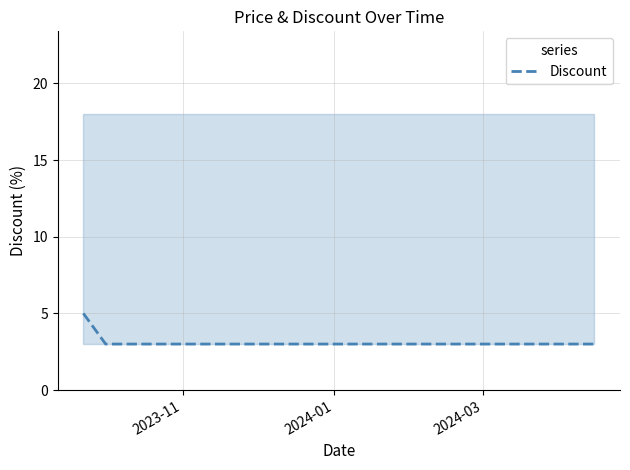

True or false: Discount has a value of 4 at 2024-01.

False